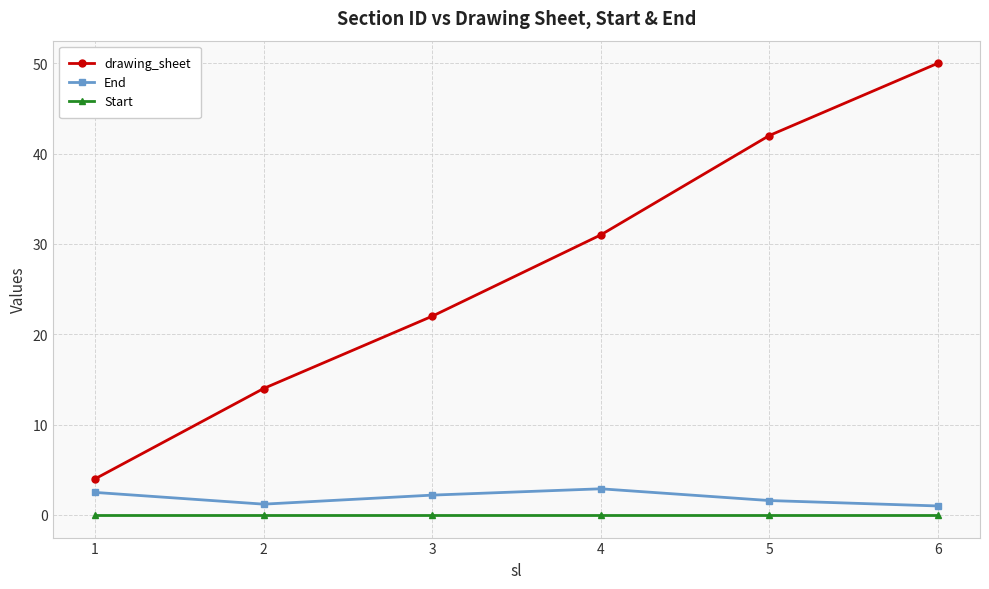

Rank the series by their maximum value, from lowest to highest.

Start, End, drawing_sheet